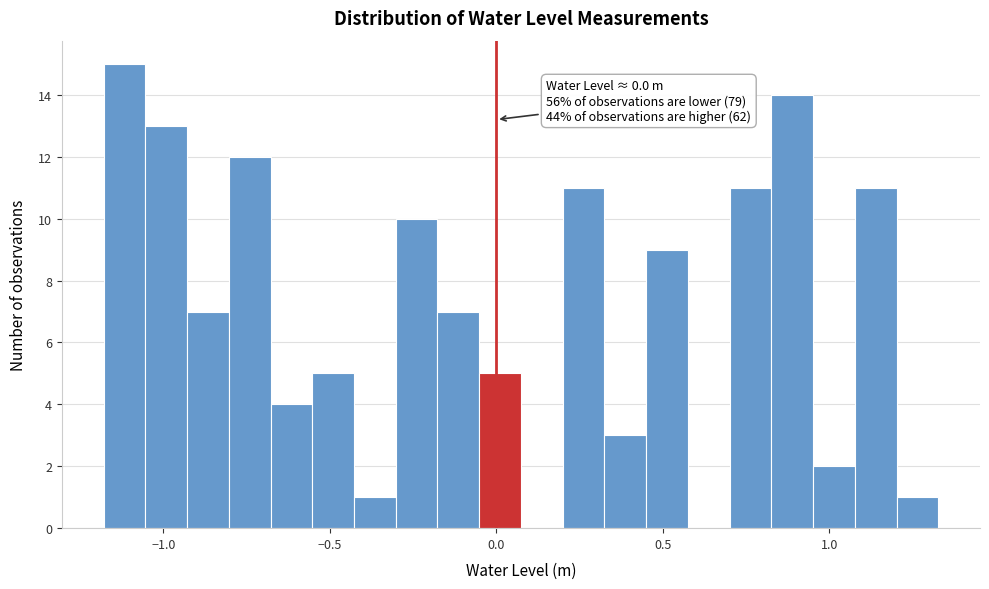

Read against the x-axis, roughly where is the centre of the tallest bar?

-1.10